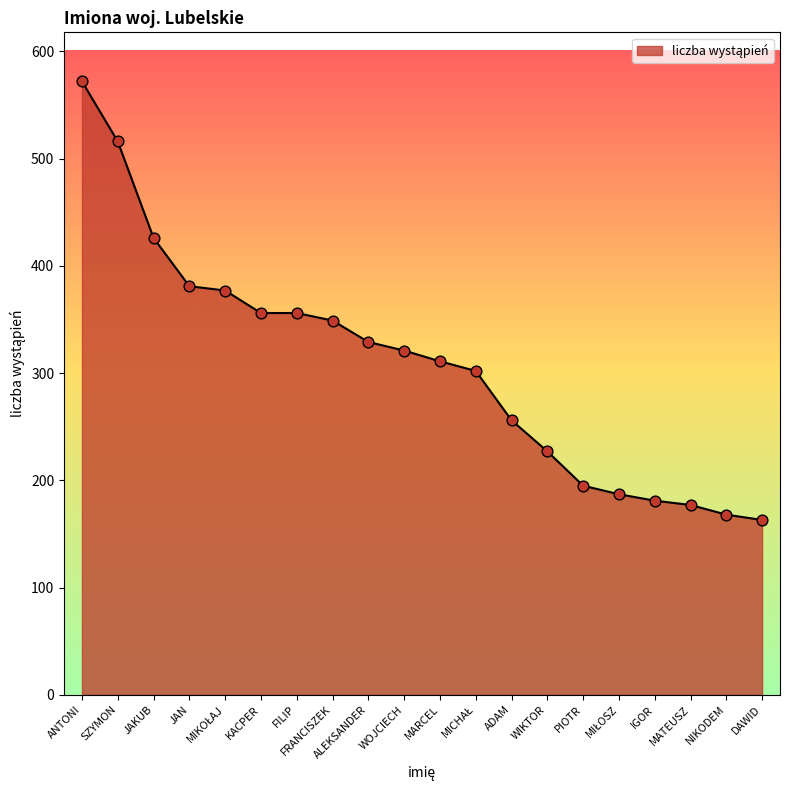

What is the ratio of the value at MARCEL to the value at MATEUSZ?

1.8